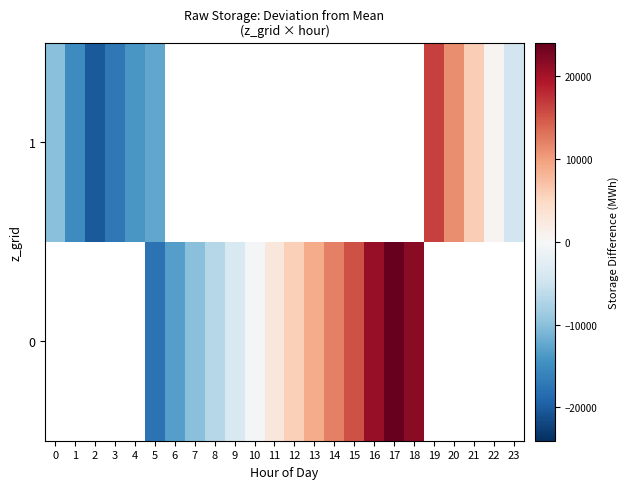

The value of 0 at 11 is 633.2. True or false?

False